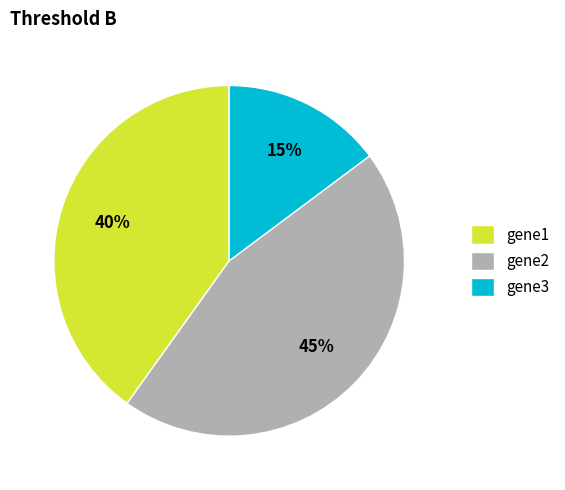

Is it true that gene1 is 40% of the pie?

True